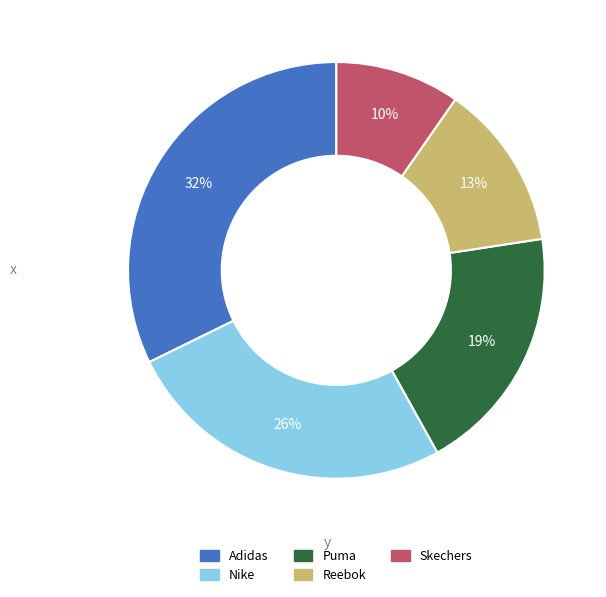

Is it true that Adidas is 25% of the pie?

False